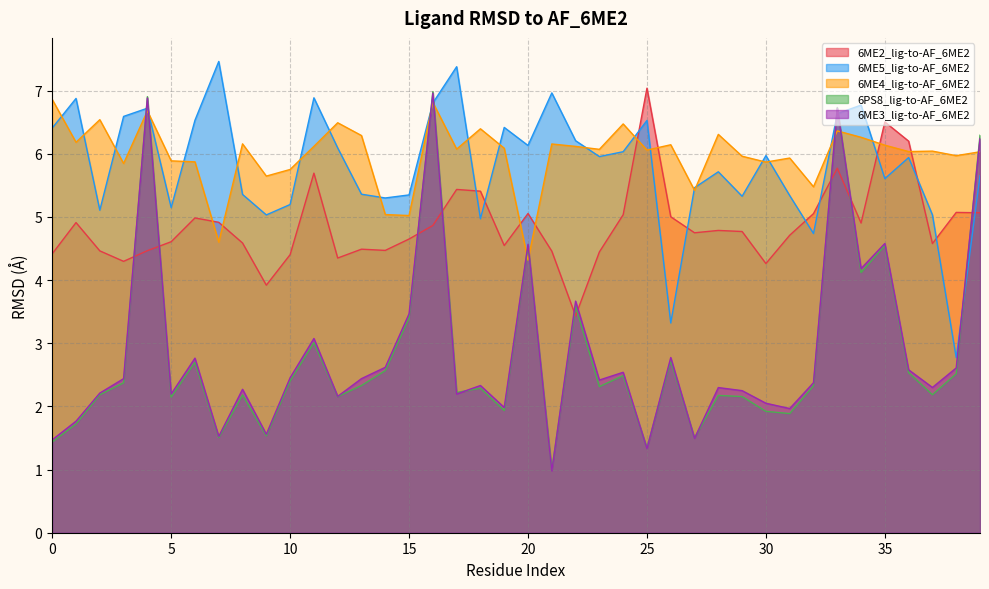

Does the chart display data point markers on the line(s)?

No